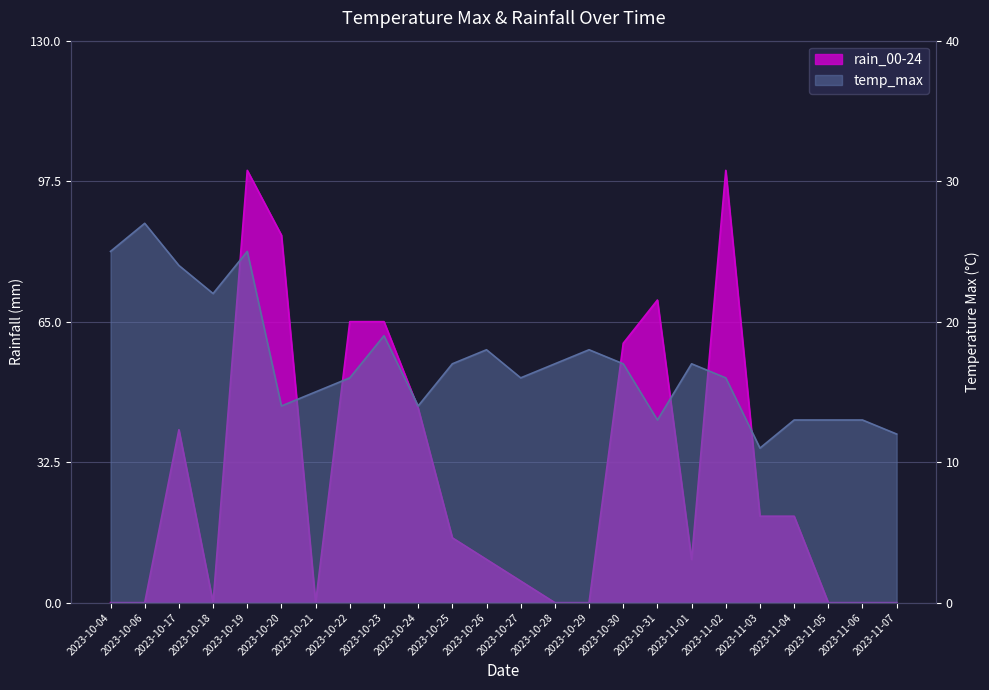

What is the average value of the temp_max series?

17